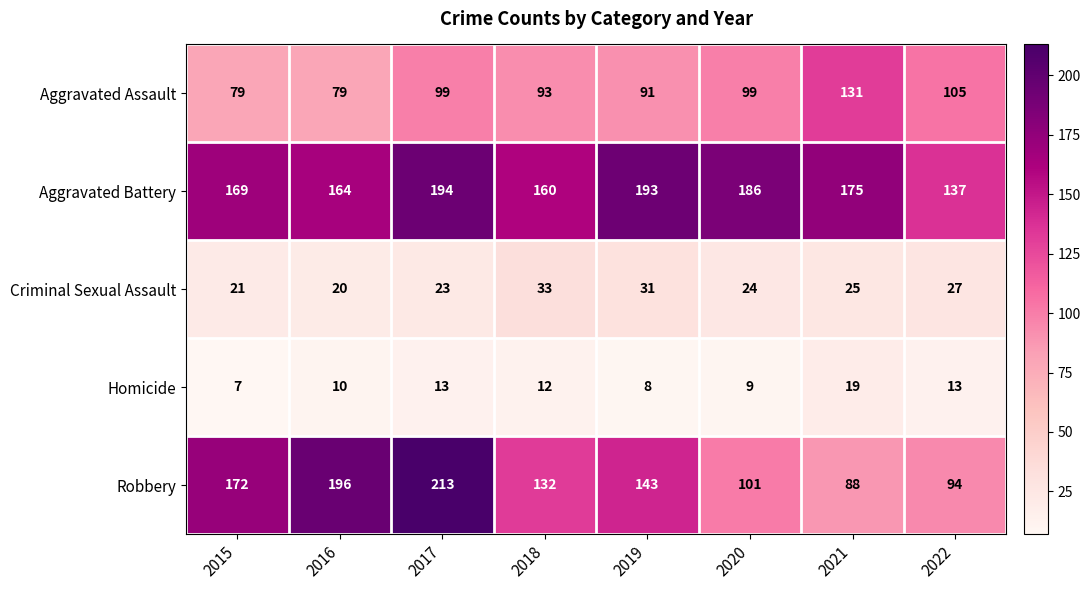

How many distinct data groups are displayed?

5